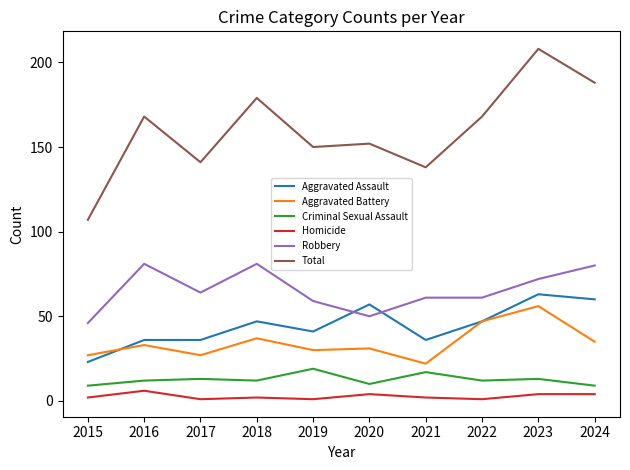

Which category has the lowest value in the Aggravated Battery series?

2021